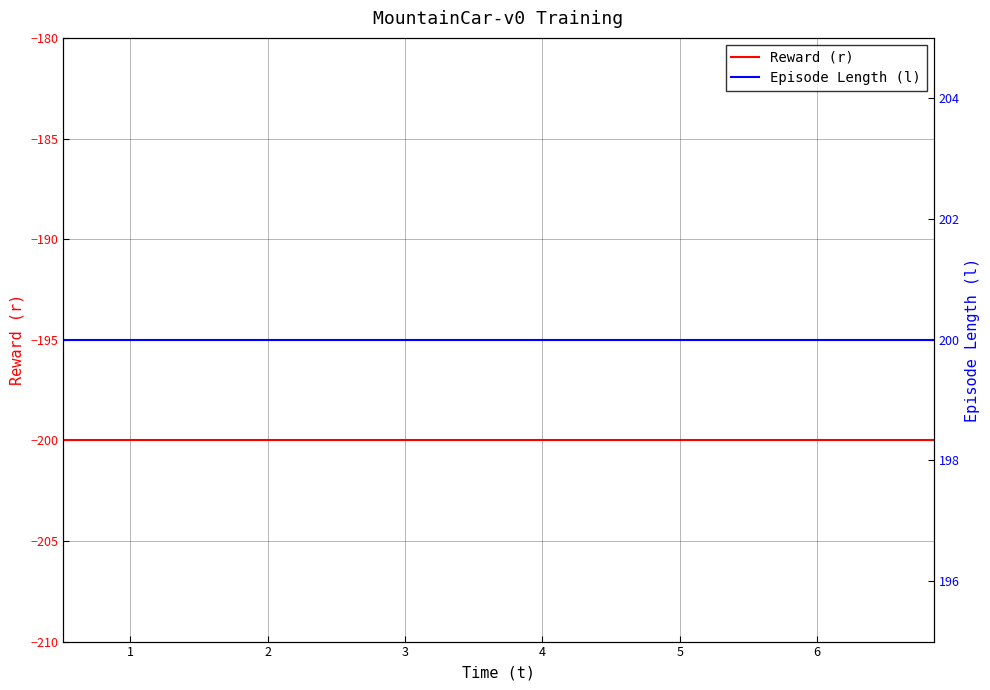

Reading right to left, list all the values displayed in this chart.

Reward (r): -200	-200	-200	-200	-200	-200	-200	-200	-200	-200	-200	-200	-200	-200	-200	-200	-200	-200	-200	-200
Episode Length (l): 200	200	200	200	200	200	200	200	200	200	200	200	200	200	200	200	200	200	200	200